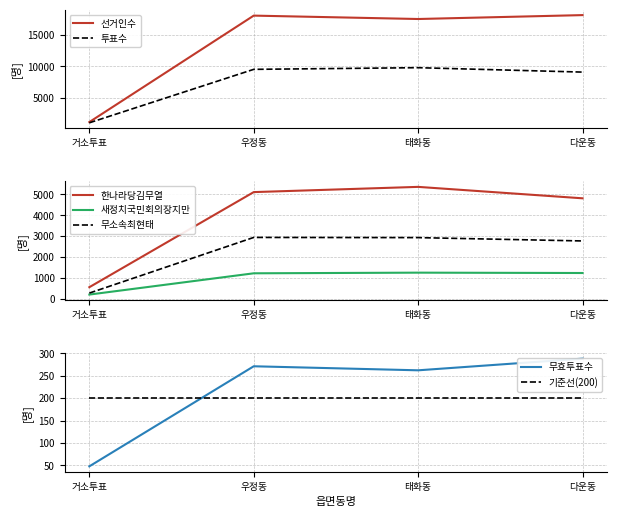

What is the total value across all series at 거소투표?

3263